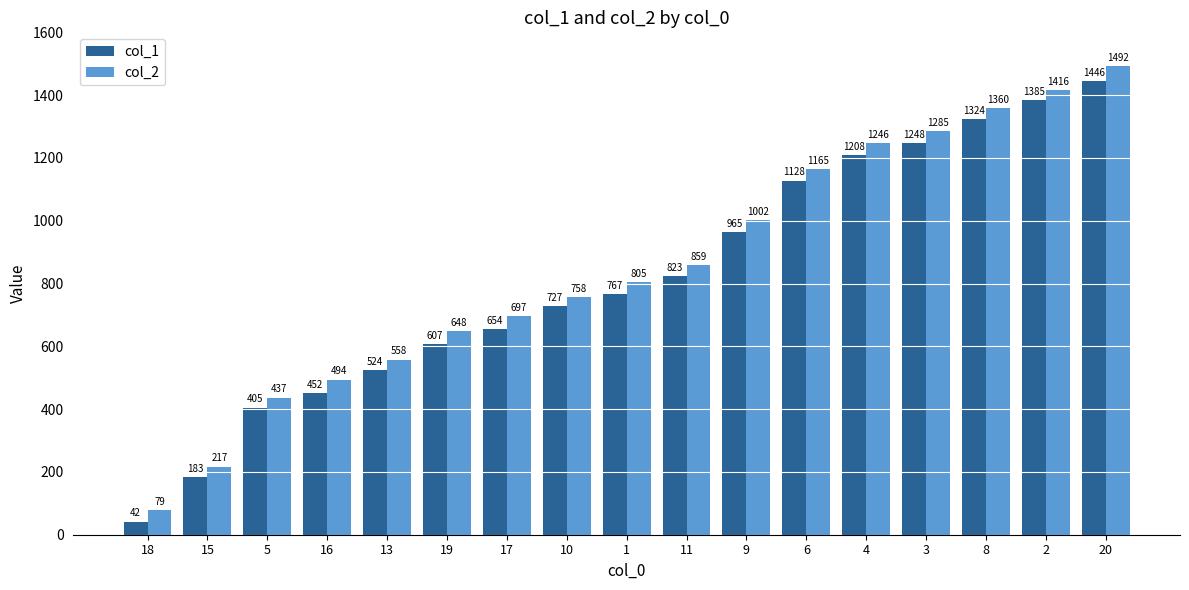

Reading left to right, extract all data points from this chart.

col_1: 42	183	405	452	524	607	654	727	767	823	965	1128	1208	1248	1324	1385	1446
col_2: 79	217	437	494	558	648	697	758	805	859	1002	1165	1246	1285	1360	1416	1492